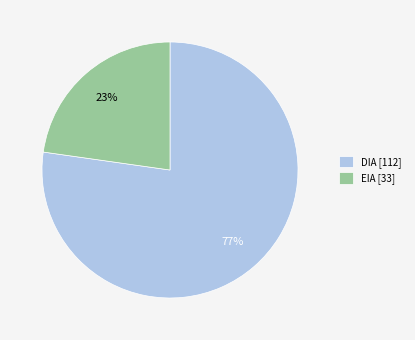

Between EIA and DIA, which is larger?

DIA